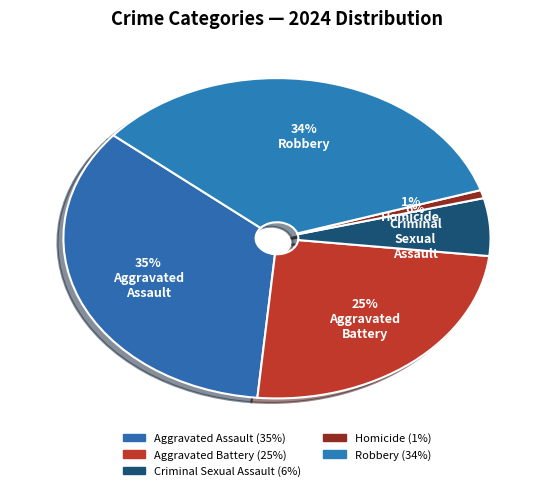

How many slices are in this pie chart?

5